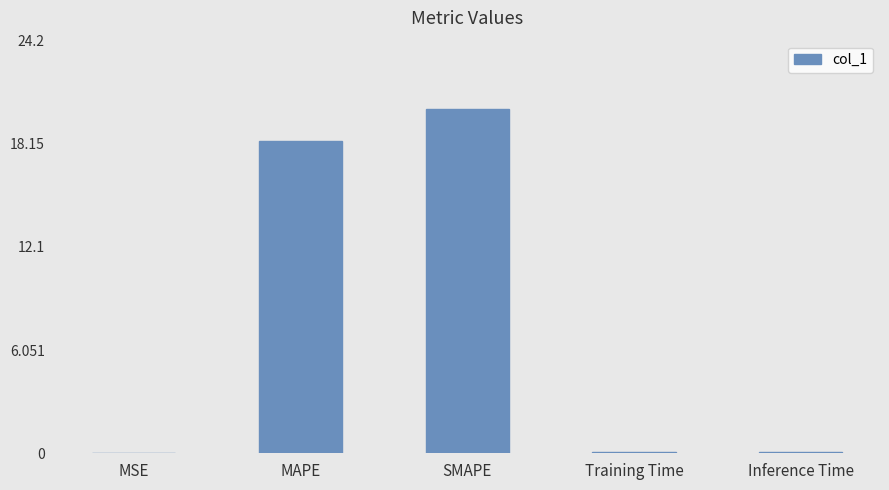

What is the change in value from MSE to Inference Time?

+0.1